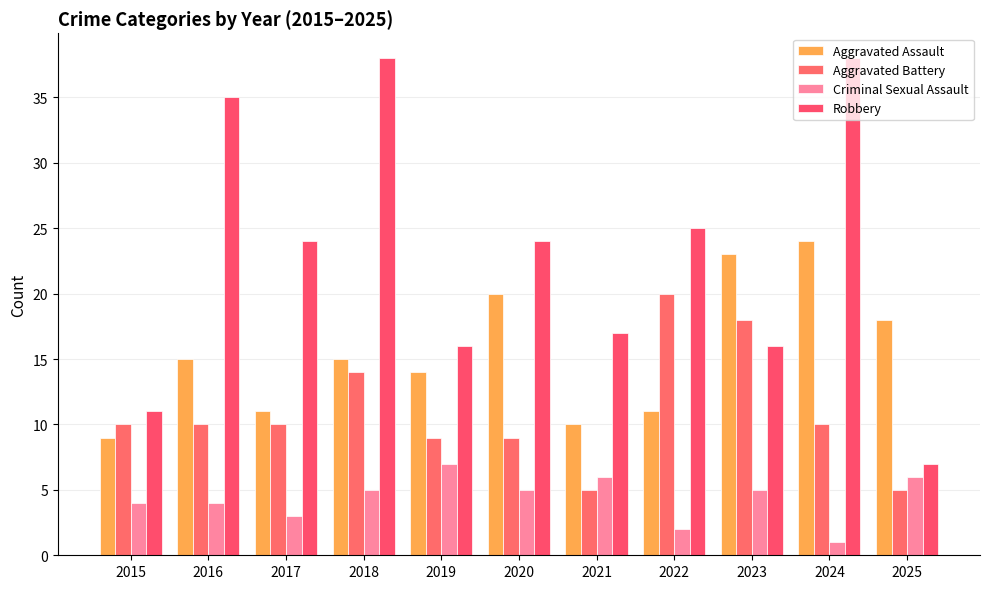

Which label corresponds to the largest value in the chart?

2018